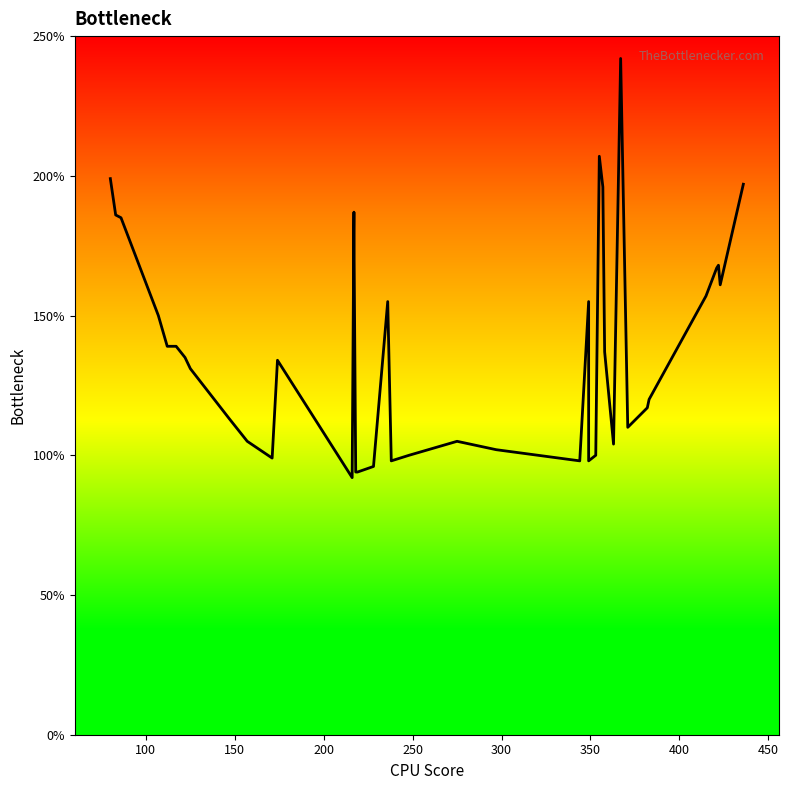

What is the value of the 18th point from the left?

96